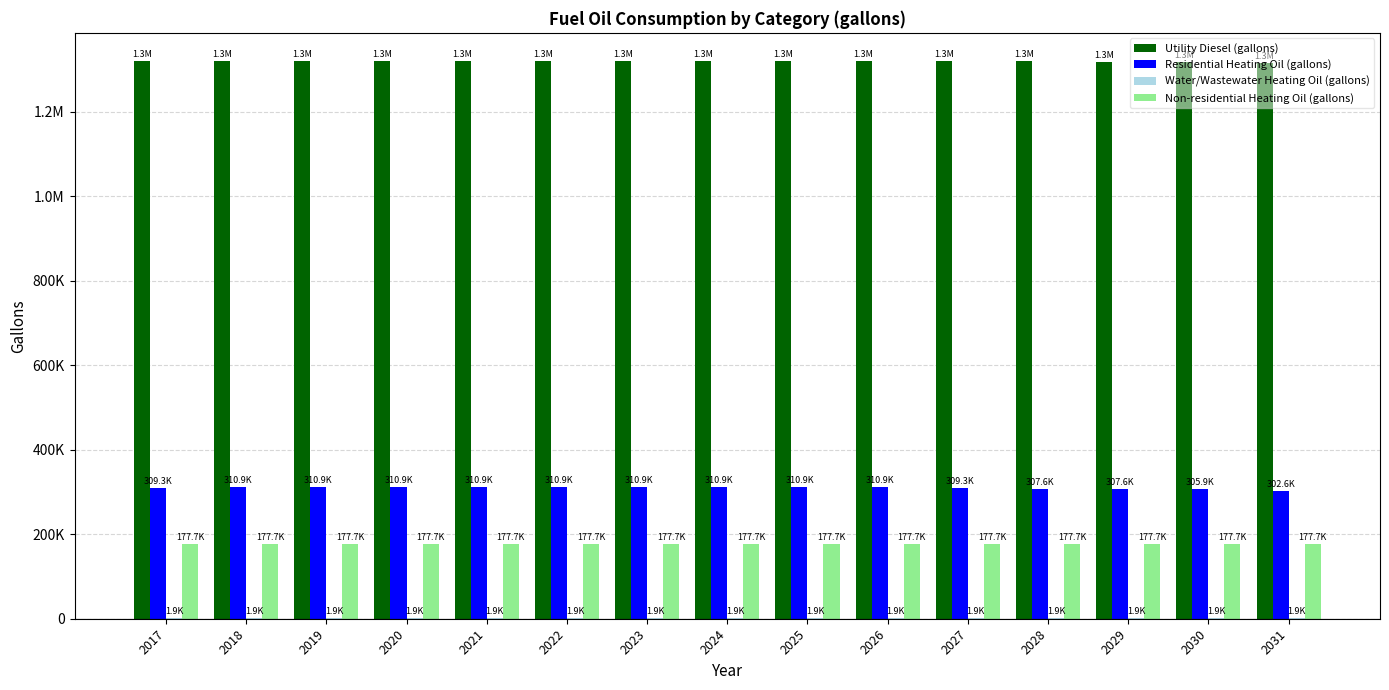

List the labels in order of Water/Wastewater Heating Oil (gallons) value, smallest first.

2017, 2018, 2019, 2020, 2021, 2022, 2023, 2024, 2025, 2026, 2027, 2028, 2029, 2030, 2031